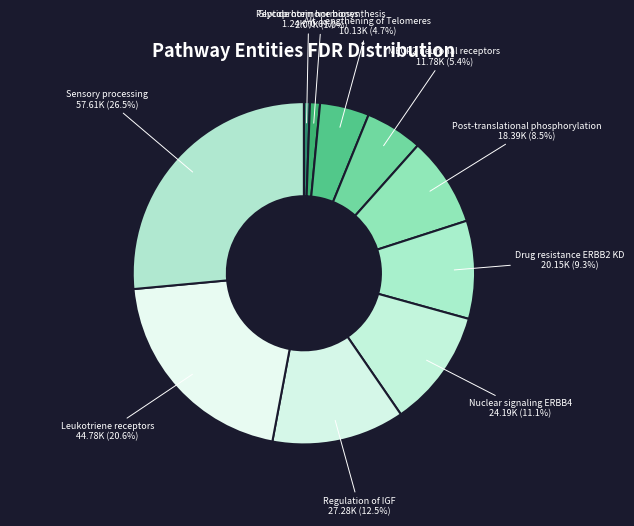

How many segments does this pie chart have?

10